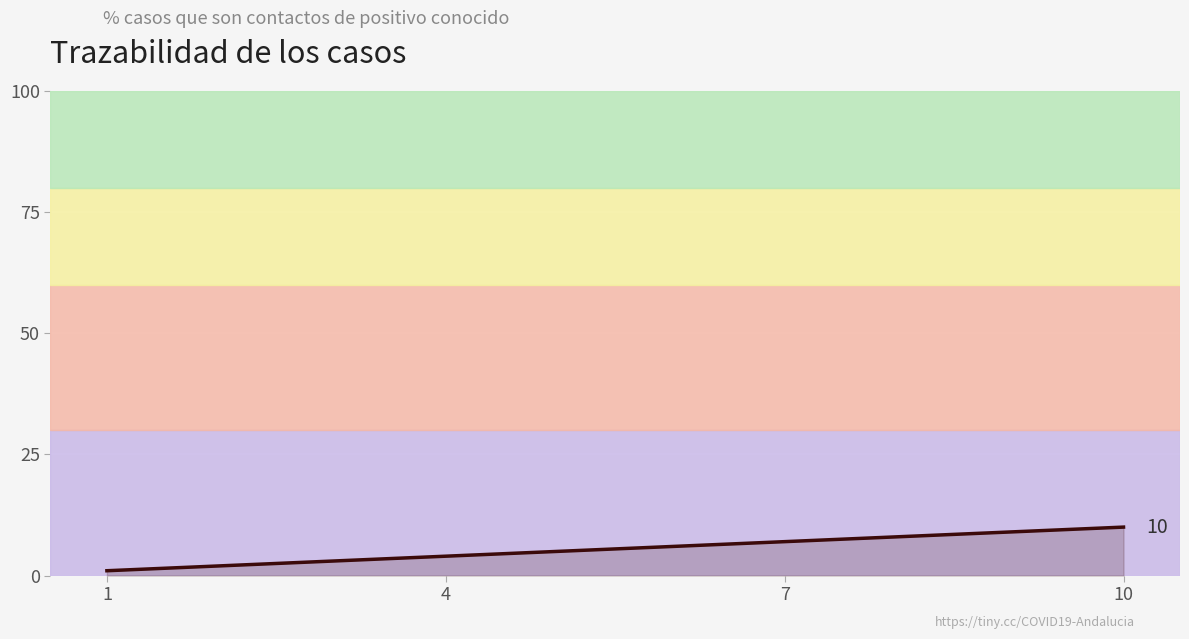

What is the greatest value displayed?

10